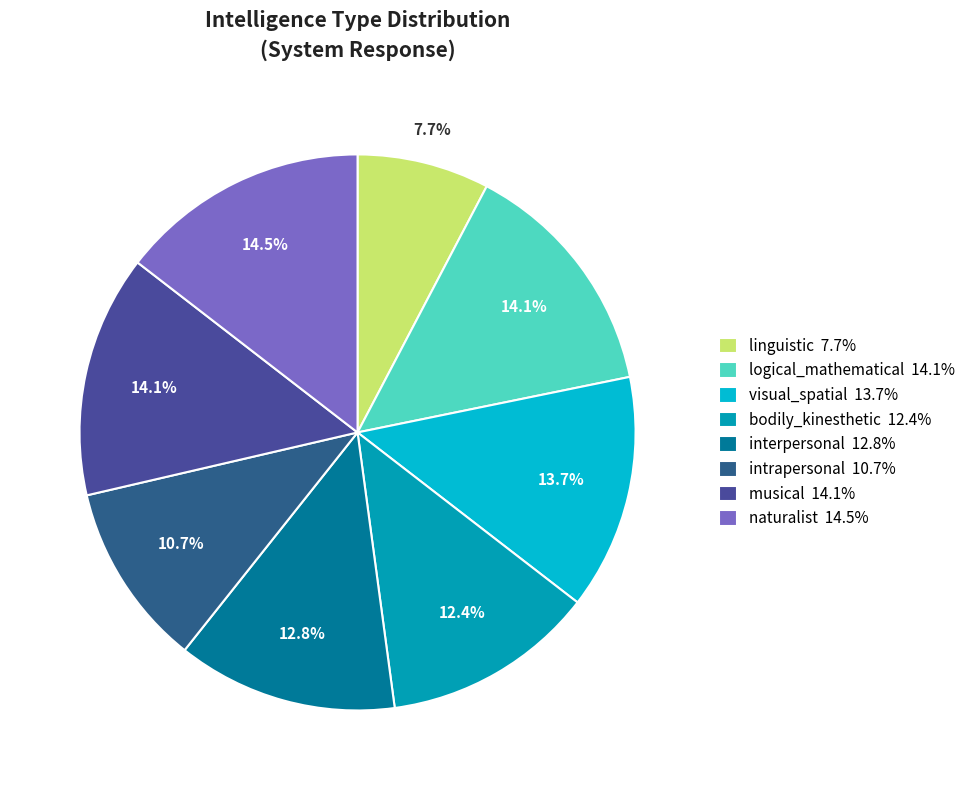

Between musical and linguistic, which is larger?

musical